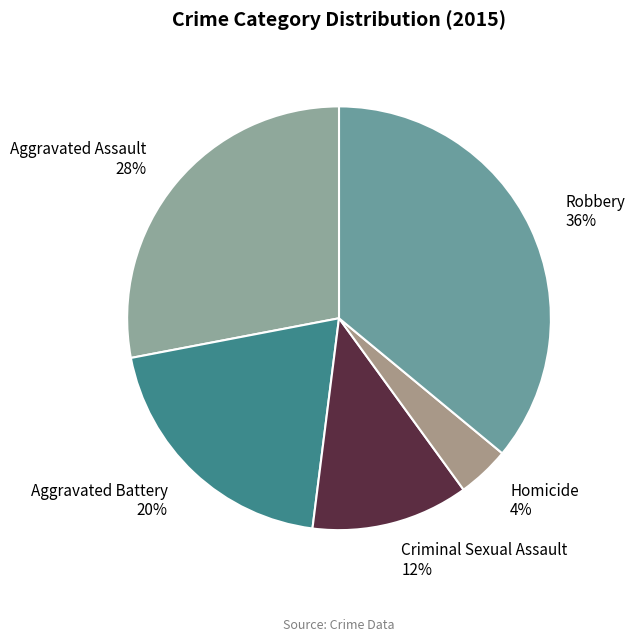

Which category has the smallest portion of the pie?

Homicide